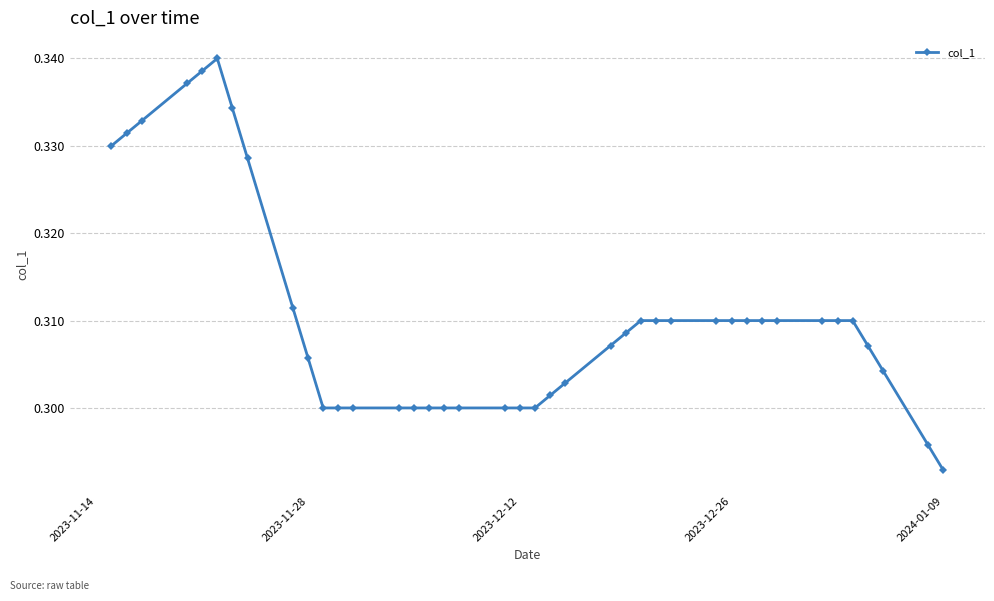

True or false: there are more than 0 points higher than both neighbors.

True